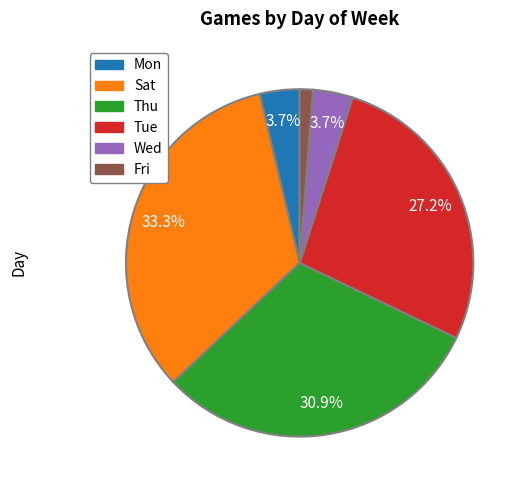

How many slices are in this pie chart?

6